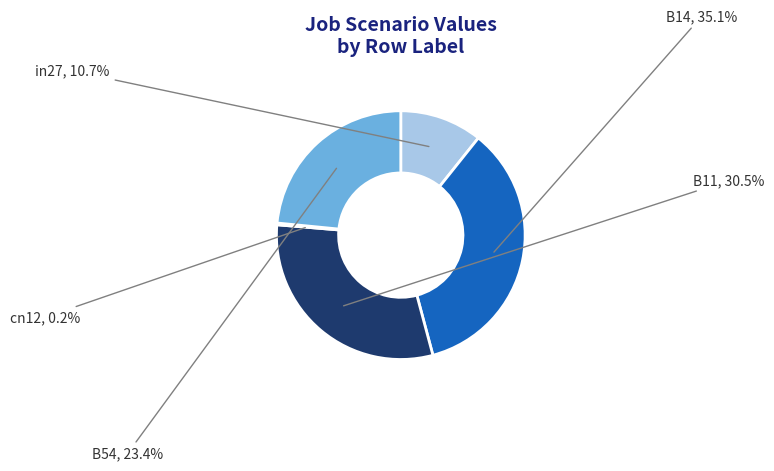

Which has a higher value, B14 or B54?

B14